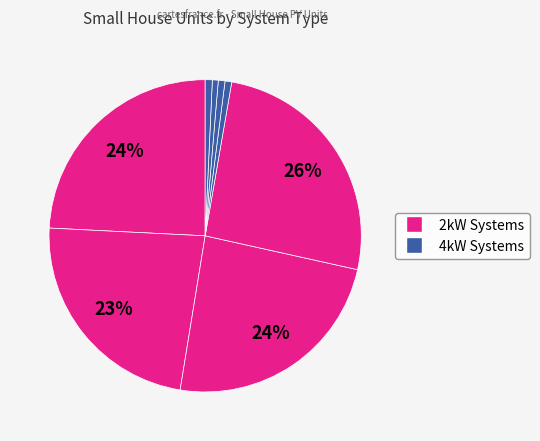

To the nearest percent, what is the difference between the largest and smallest slice percentages?

26%